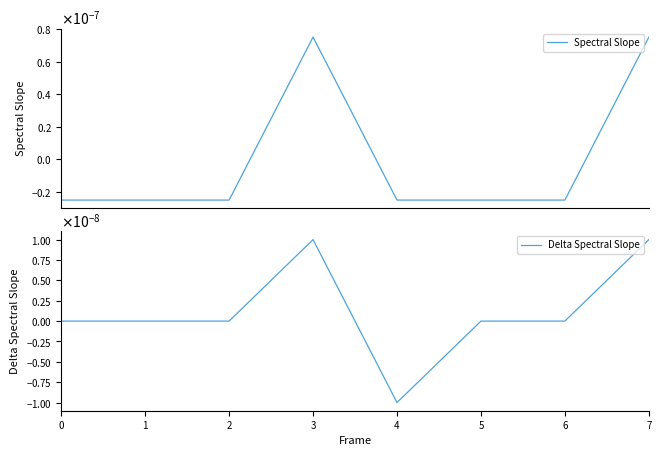

How many categories are shown in the chart?

8